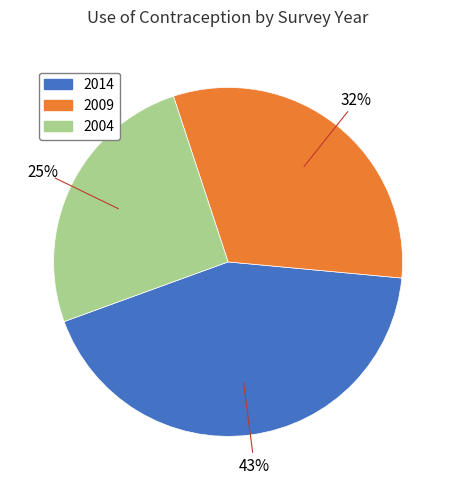

Combined, do 2004 and 2014 account for over 50%?

Yes